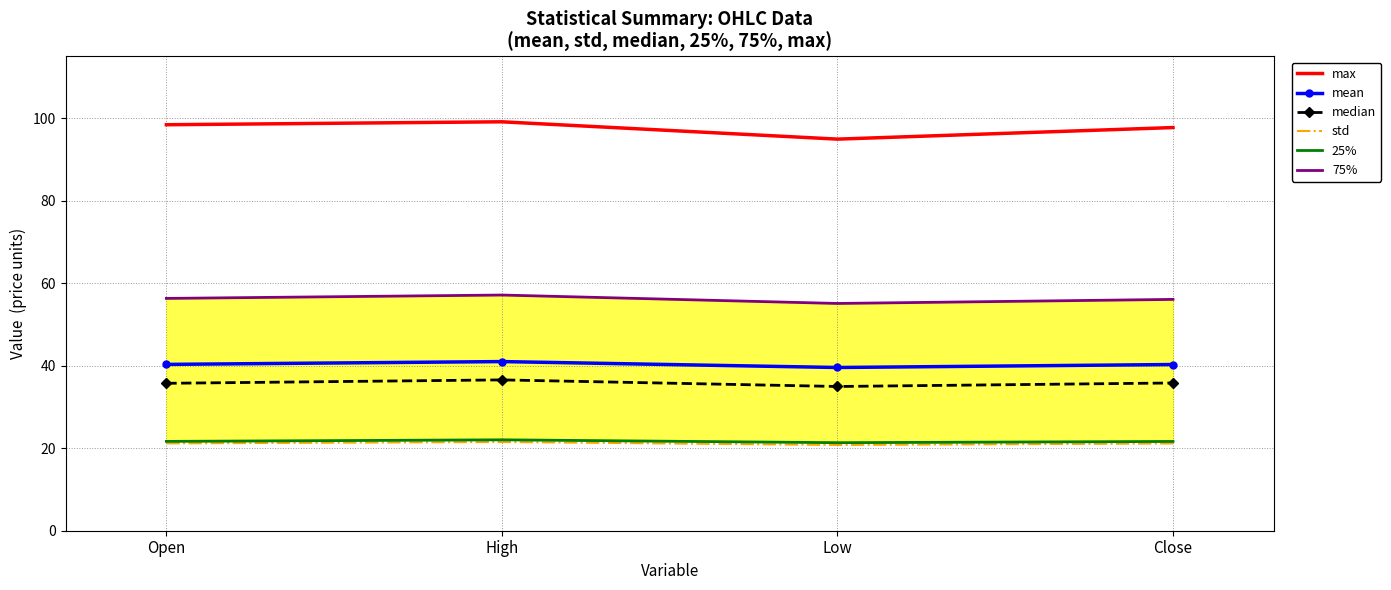

In median, how many points are lower than both neighbors (excluding endpoints)?

1